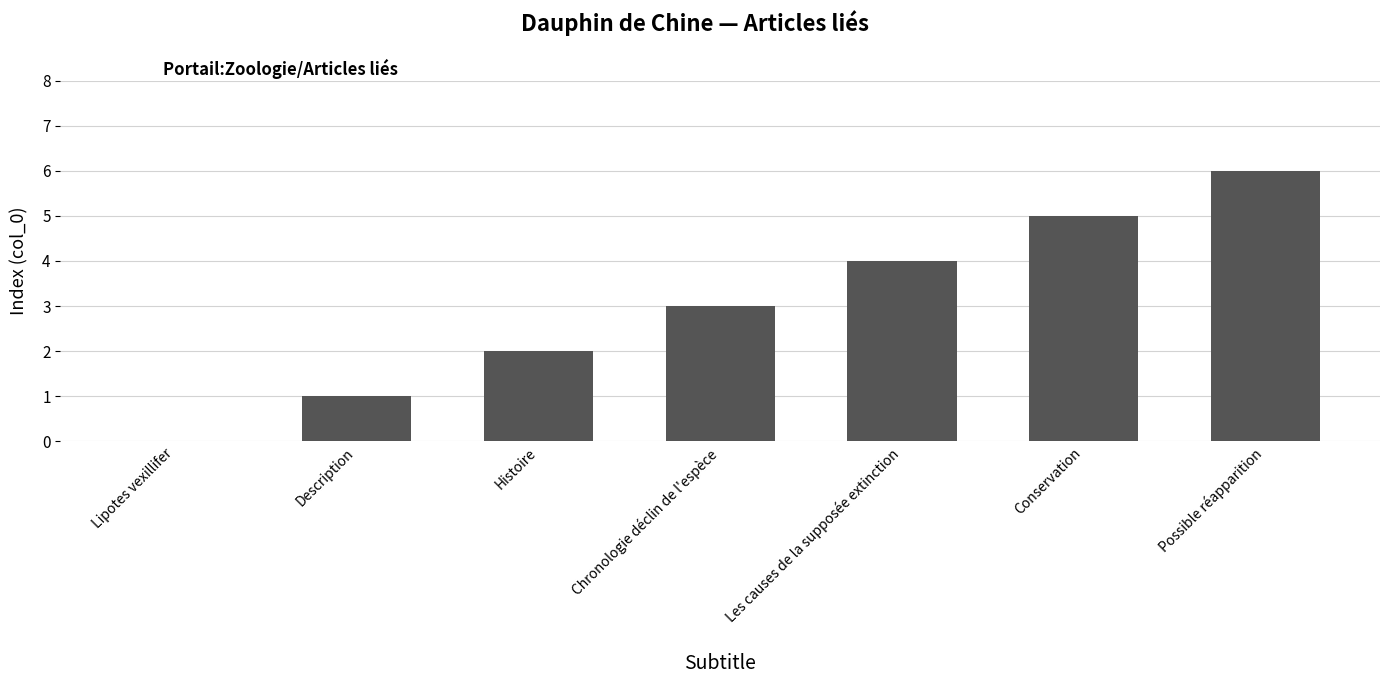

What is the approximate value at Chronologie déclin de l'espèce?

3